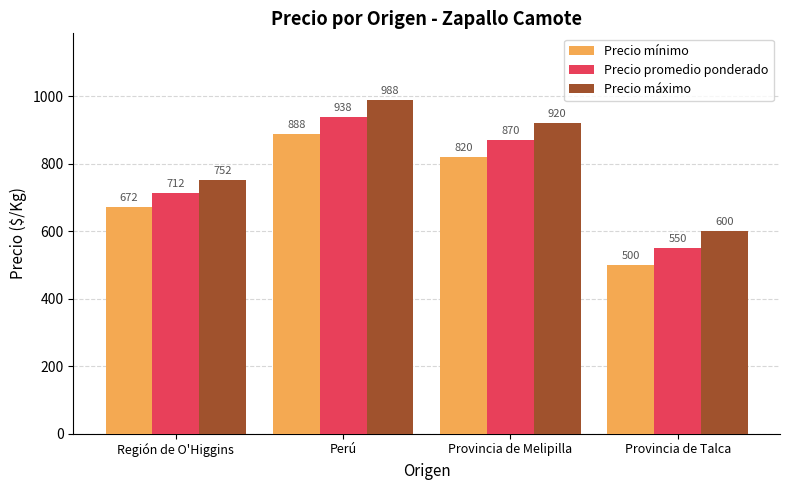

What is the label of the 2nd bar from the left?

Perú